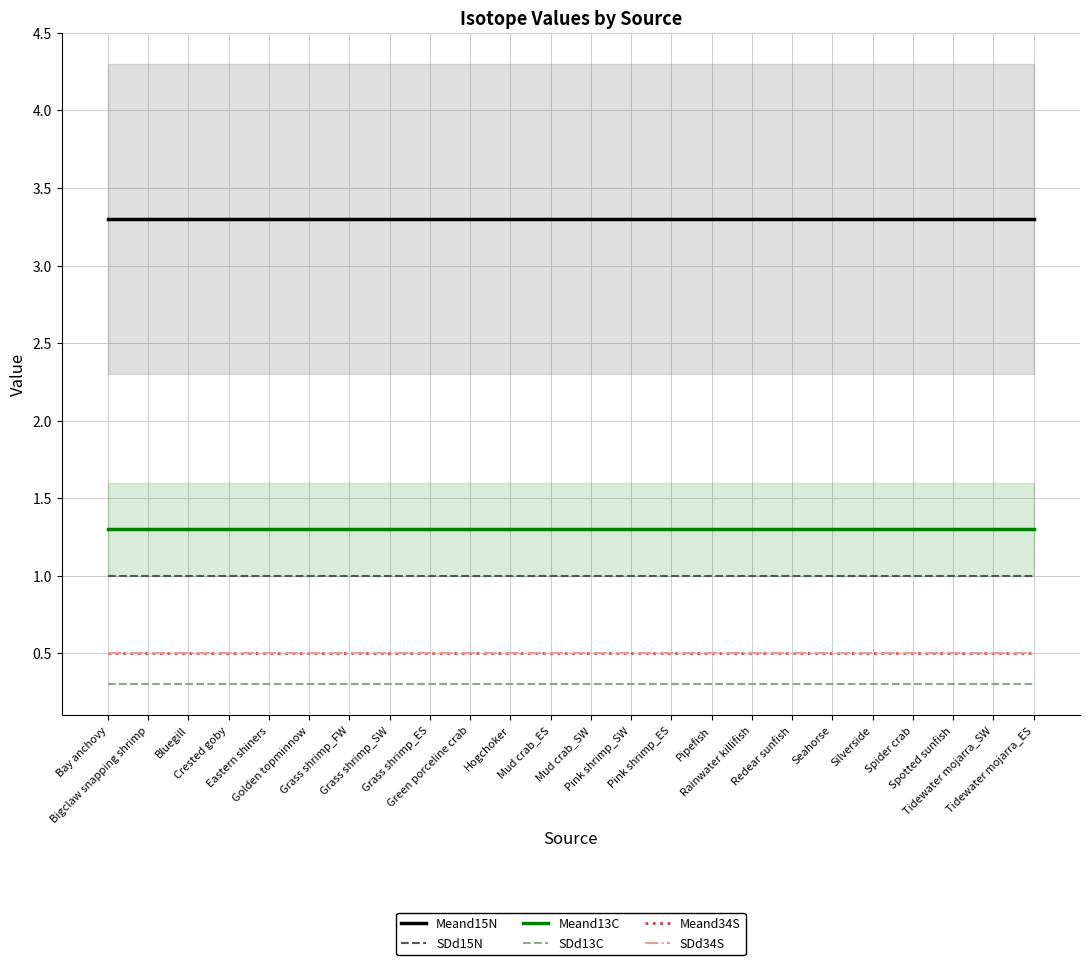

List the labels in order of SDd13C value, smallest first.

Bay anchovy, Bigclaw snapping shrimp, Bluegill, Crested goby, Eastern shiners, Golden topminnow, Grass shrimp_FW, Grass shrimp_SW, Grass shrimp_ES, Green porceline crab, Hogchoker, Mud crab_ES, Mud crab_SW, Pink shrimp_SW, Pink shrimp_ES, Pipefish, Rainwater killifish, Redear sunfish, Seahorse, Silverside, Spider crab, Spotted sunfish, Tidewater mojarra_SW, Tidewater mojarra_ES